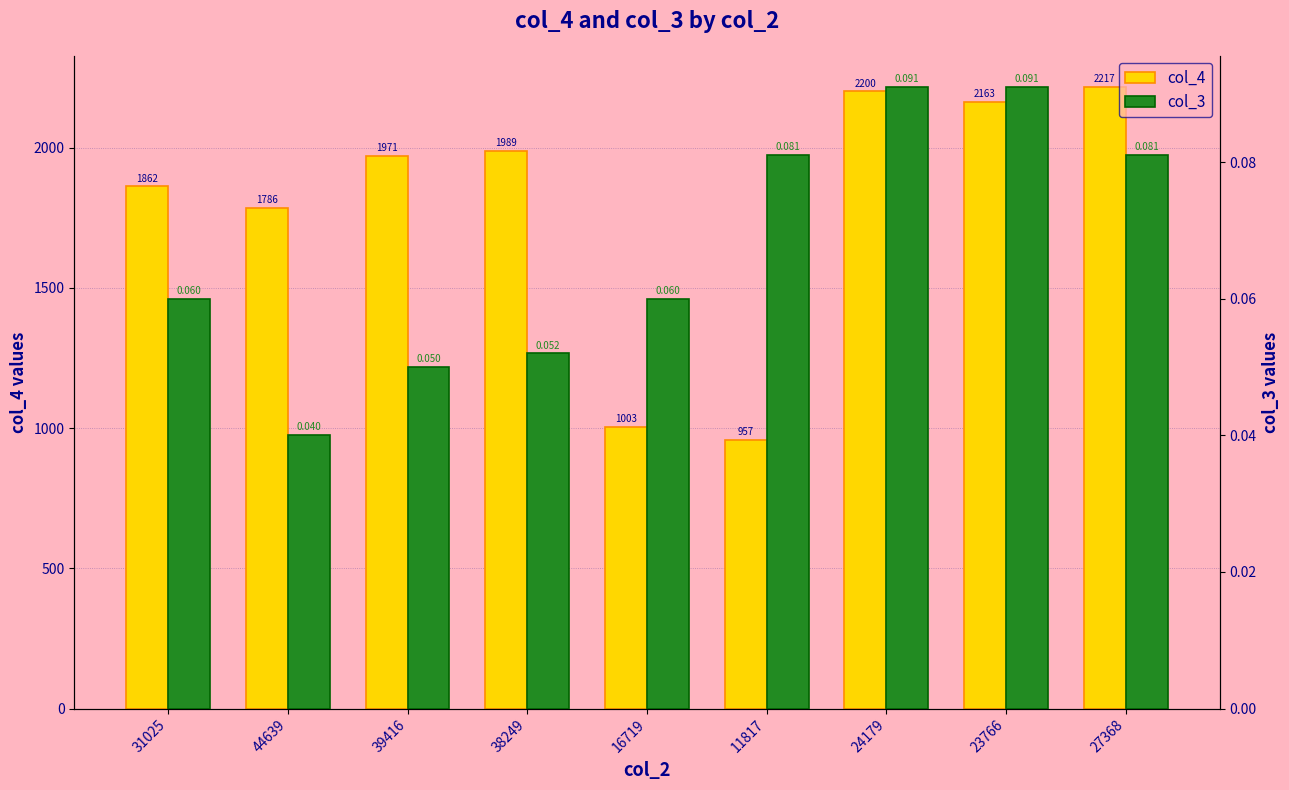

How many values in the col_4 series exceed 1970?

5